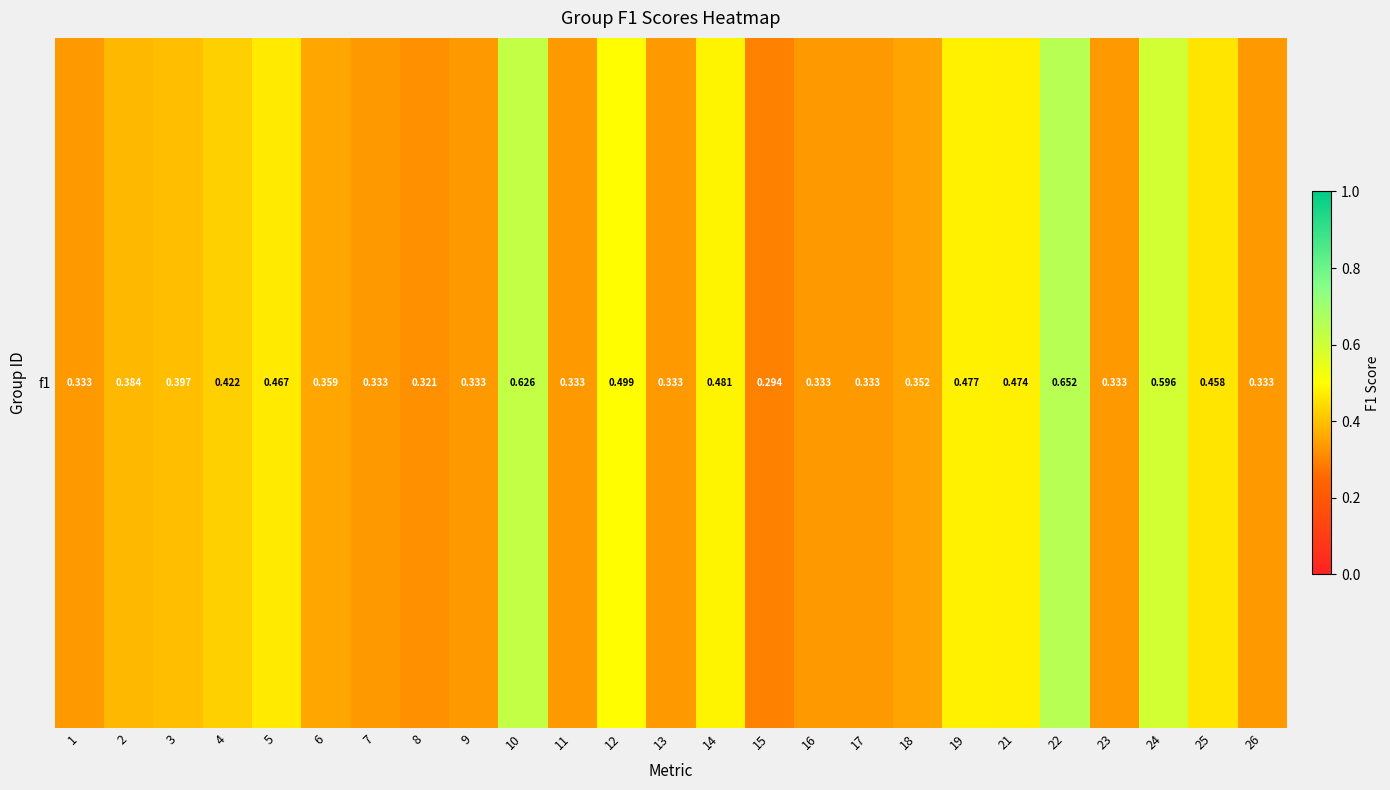

The value at 3 is 0.4. True or false?

True